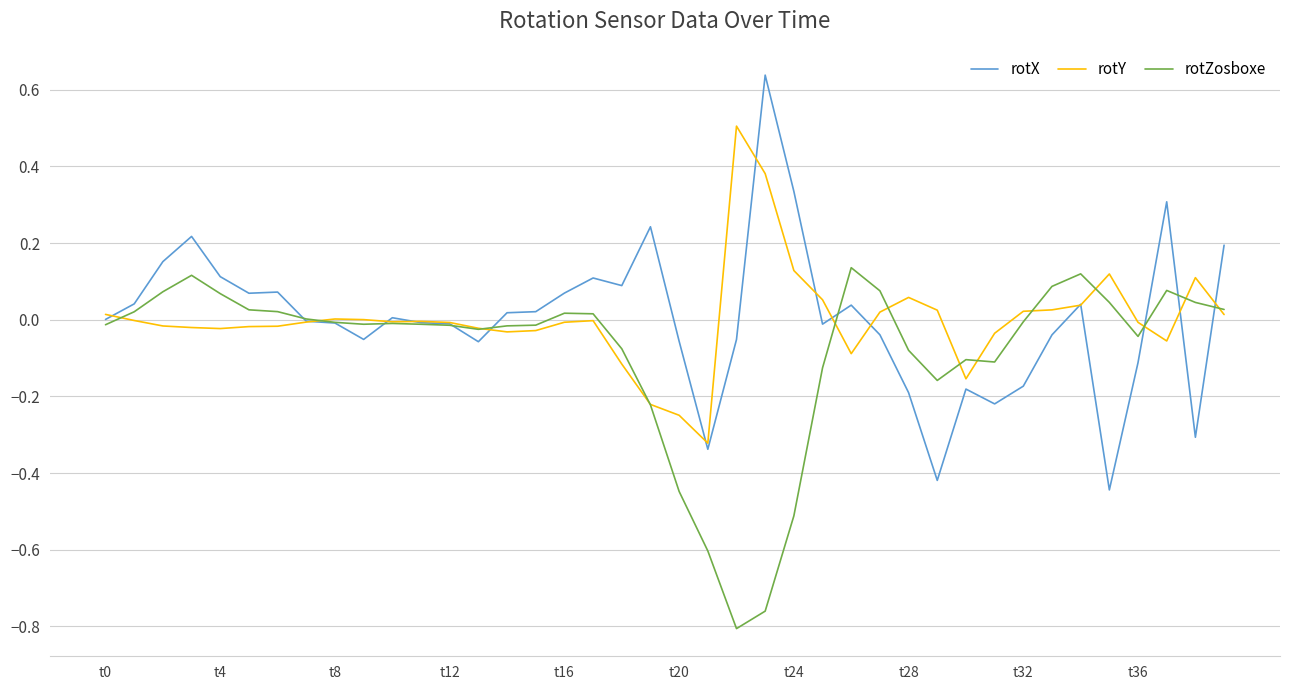

How many categories are shown in the chart?

40